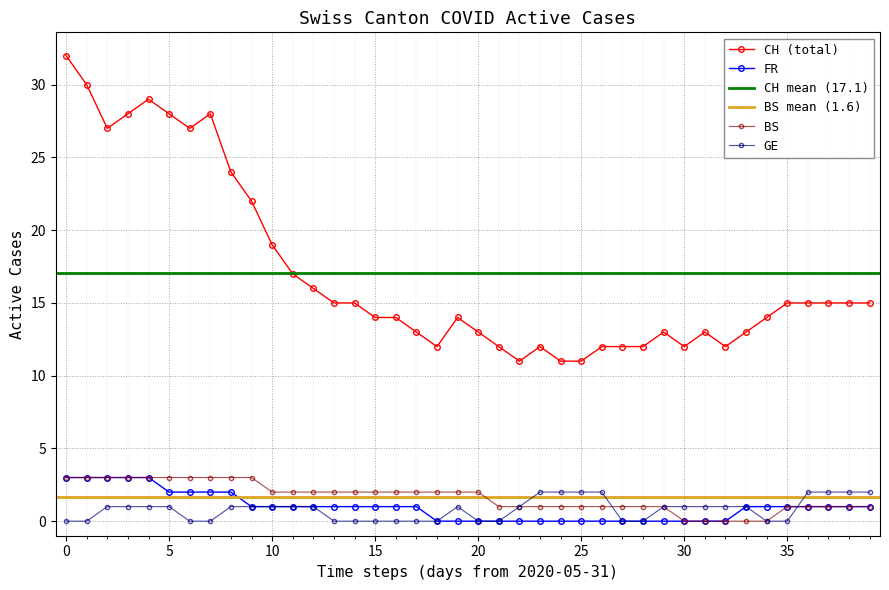

Reading left to right, transcribe all the data shown in this chart.

CH: 32	30	27	28	29	28	27	28	24	22	19	17	16	15	15	14	14	13	12	14	13	12	11	12	11	11	12	12	12	13	12	13	12	13	14	15	15	15	15	15
BS: 3	3	3	3	3	3	3	3	3	3	2	2	2	2	2	2	2	2	2	2	2	1	1	1	1	1	1	1	1	1	0	0	0	0	0	1	1	1	1	1
GE: 0	0	1	1	1	1	0	0	1	1	1	1	1	0	0	0	0	0	0	1	0	0	1	2	2	2	2	0	0	1	1	1	1	1	0	0	2	2	2	2
FR: 3	3	3	3	3	2	2	2	2	1	1	1	1	1	1	1	1	1	0	0	0	0	0	0	0	0	0	0	0	0	0	0	0	1	1	1	1	1	1	1